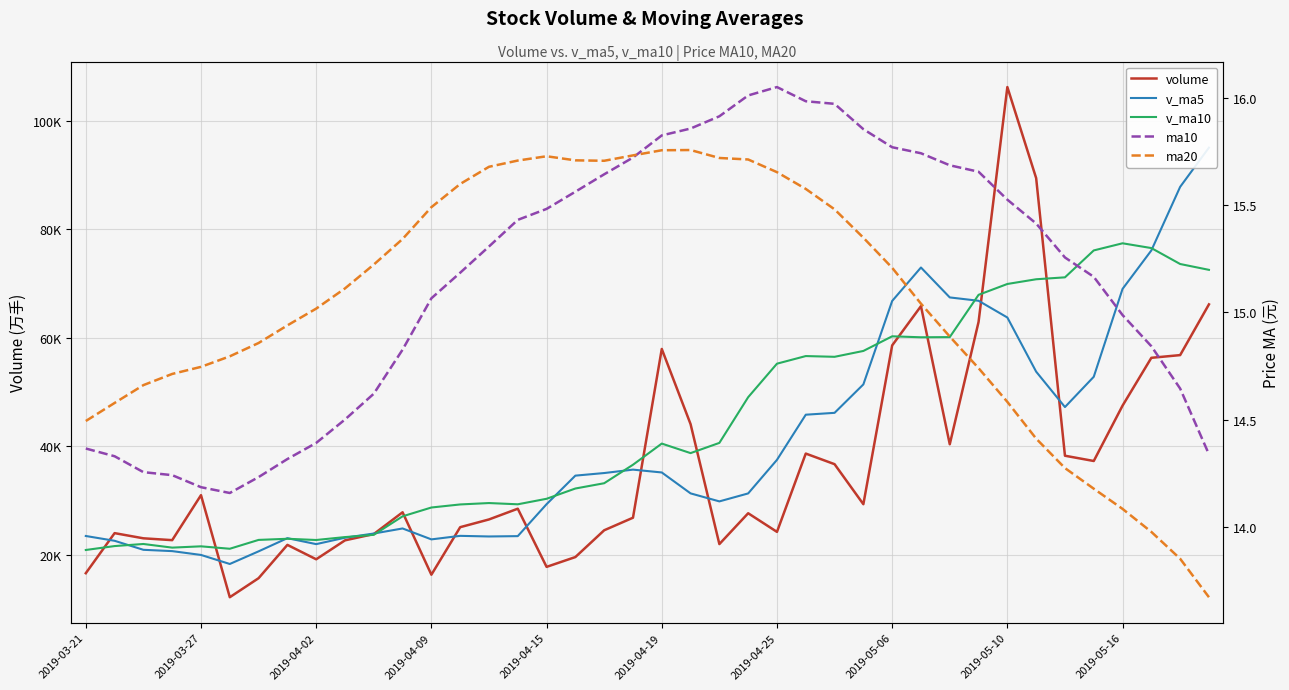

What is the maximum value for v_ma5?

95013.8